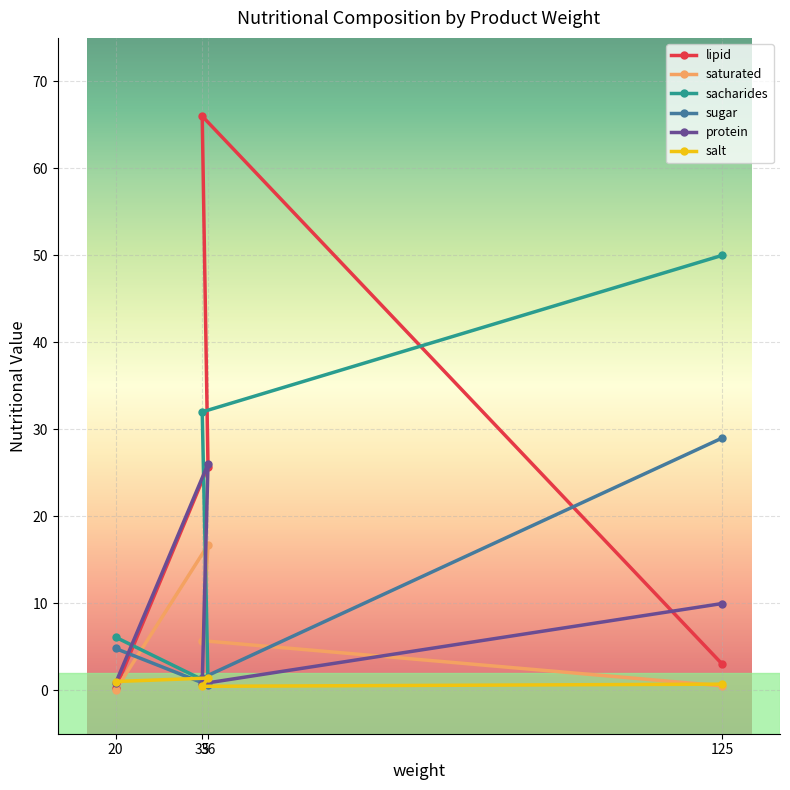

Is this an area chart (filled region under the line)?

No